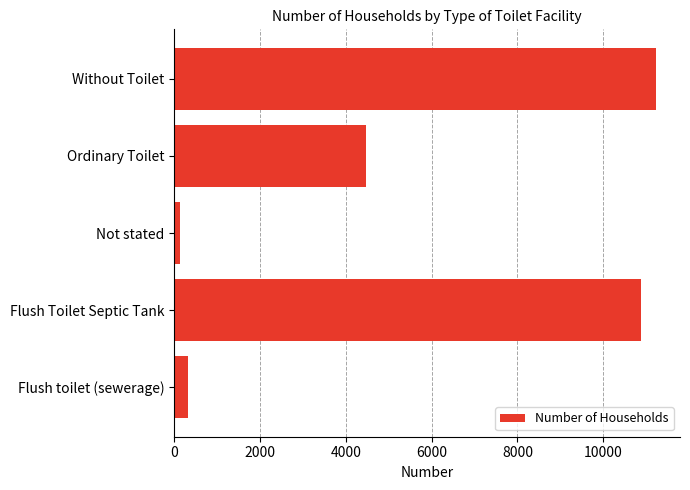

List the labels in order of value, smallest first.

Not stated, Flush toilet (sewerage), Ordinary Toilet, Flush Toilet Septic Tank, Without Toilet